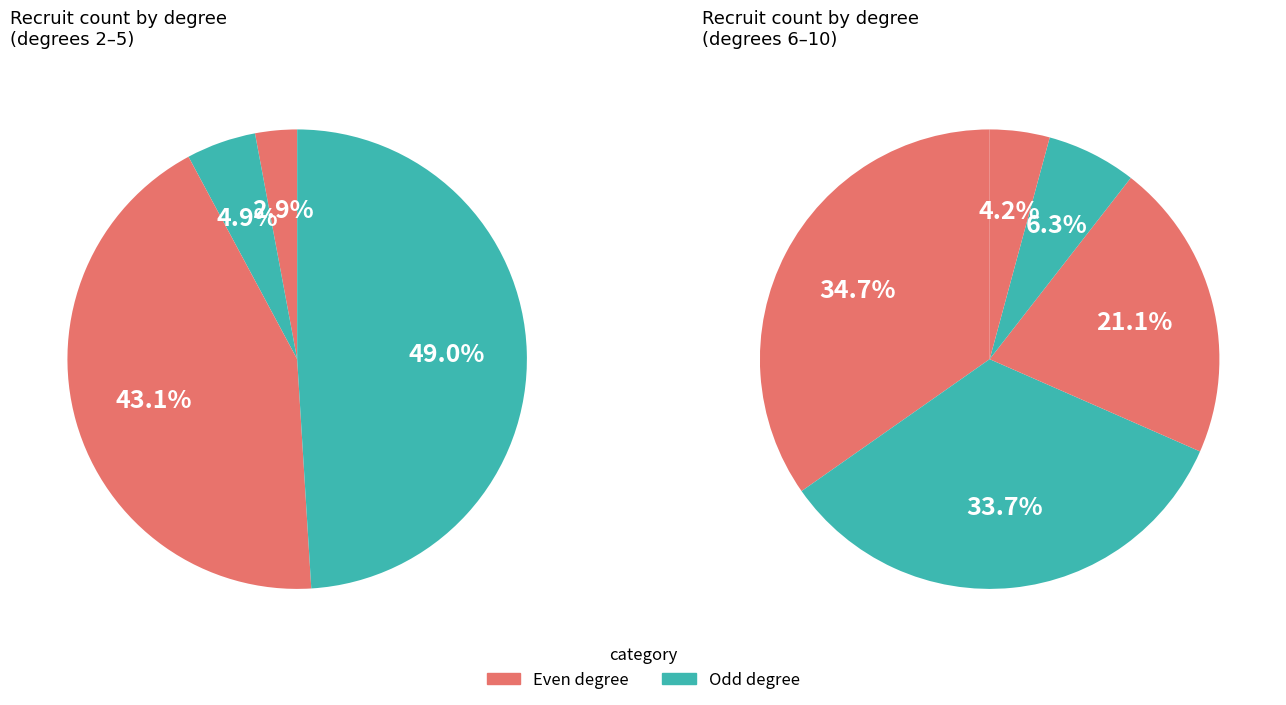

What portion of the pie excludes 7?

83.8%